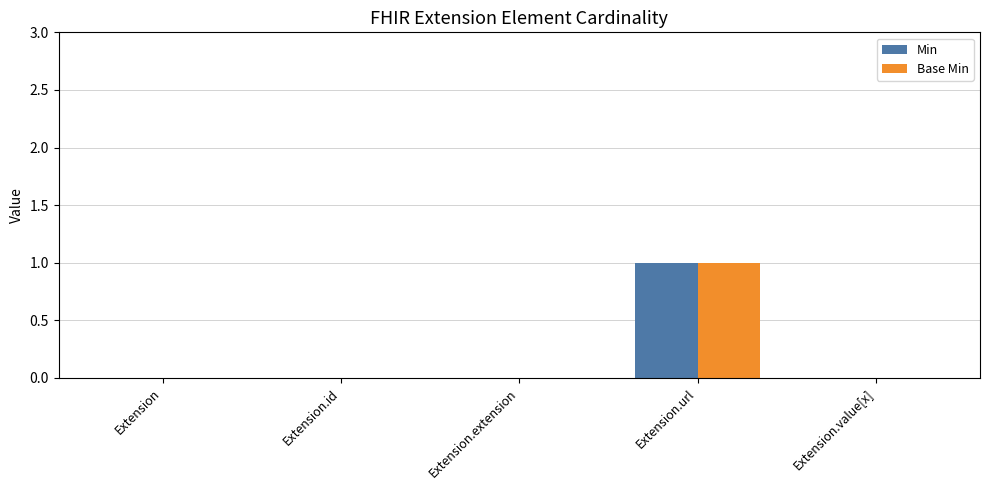

At which label does Base Min reach its peak?

Extension.url